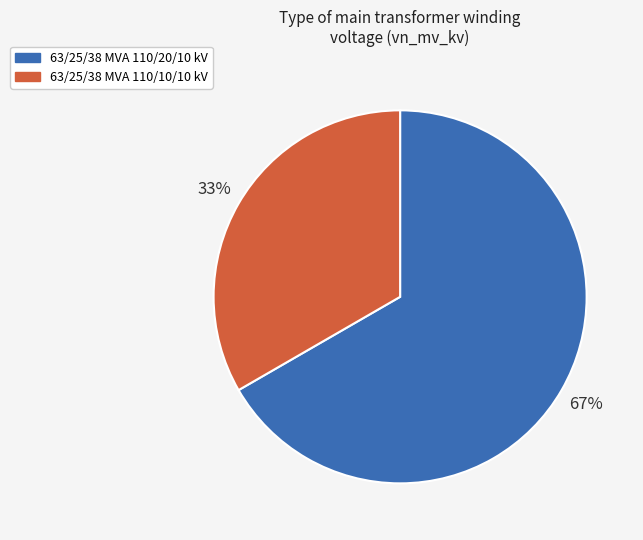

Combined, do 63/25/38 MVA 110/10/10 kV and 63/25/38 MVA 110/20/10 kV account for over 50%?

Yes